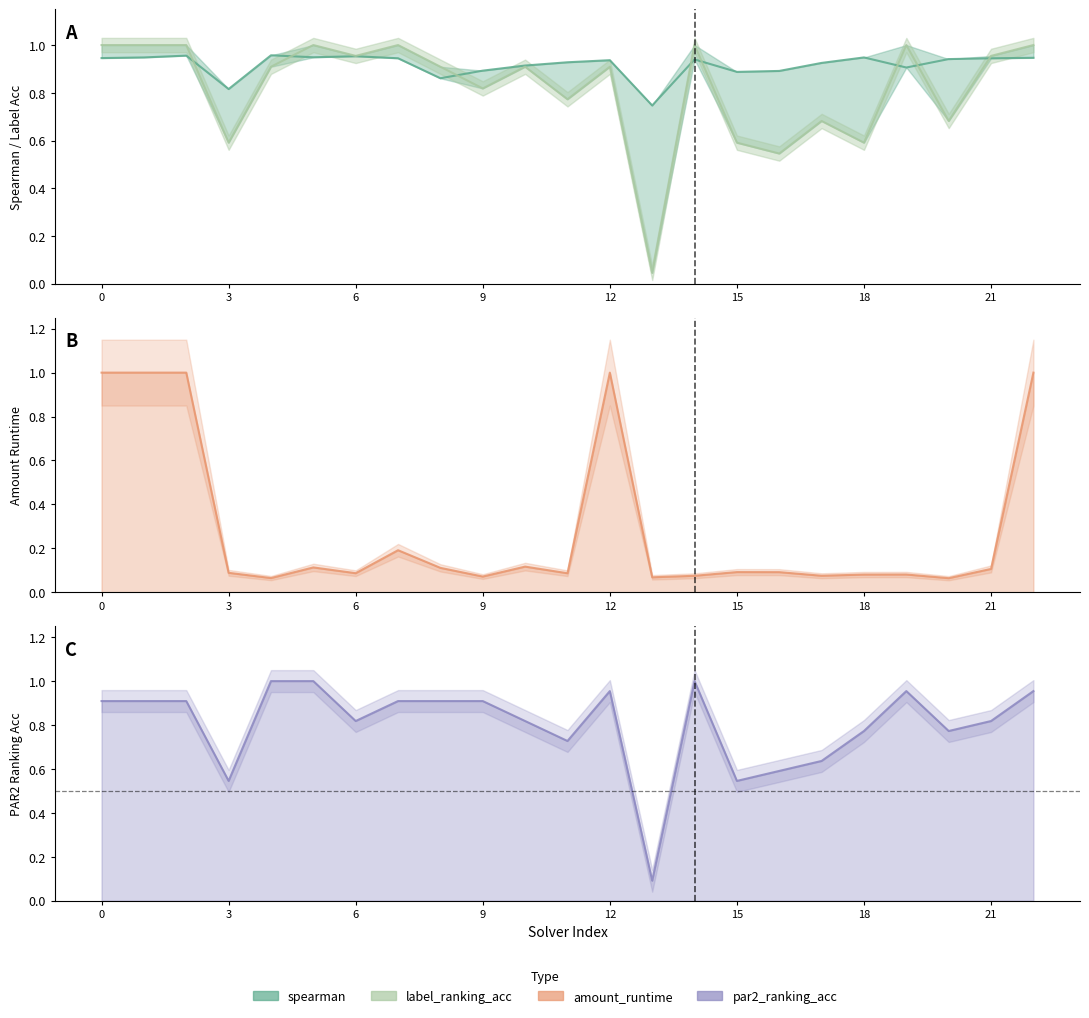

What is the sum of the amount_runtime values at 10 and 11?

0.2